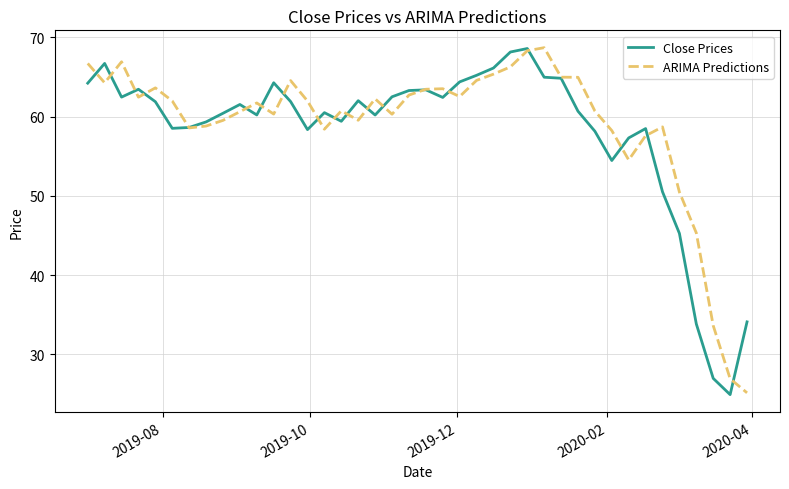

What is the highest value of the ARIMA Predictions series?

68.7